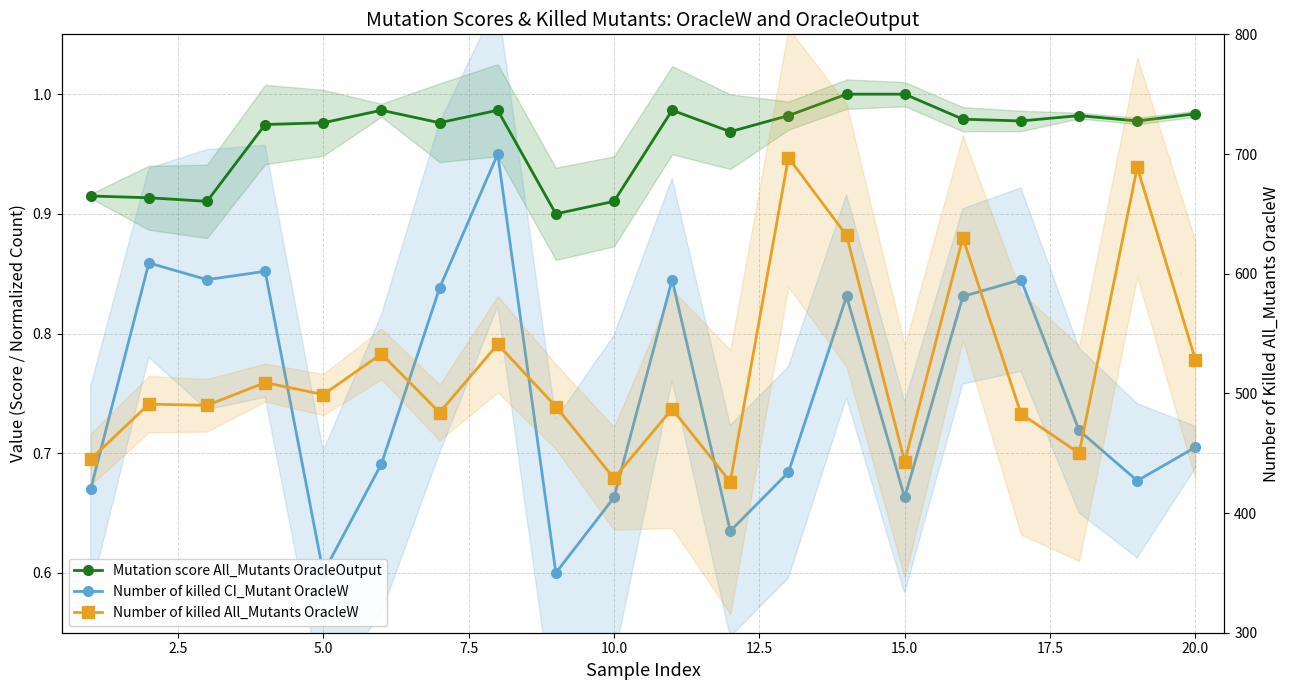

What is the sum of all Number of killed All_Mutants OracleW values?

10375.0